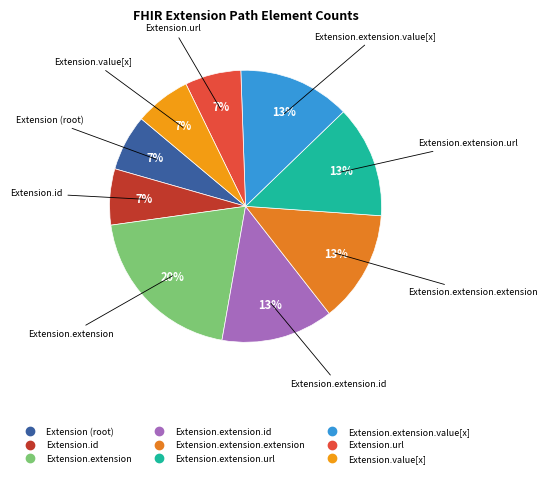

How many segments does this pie chart have?

9